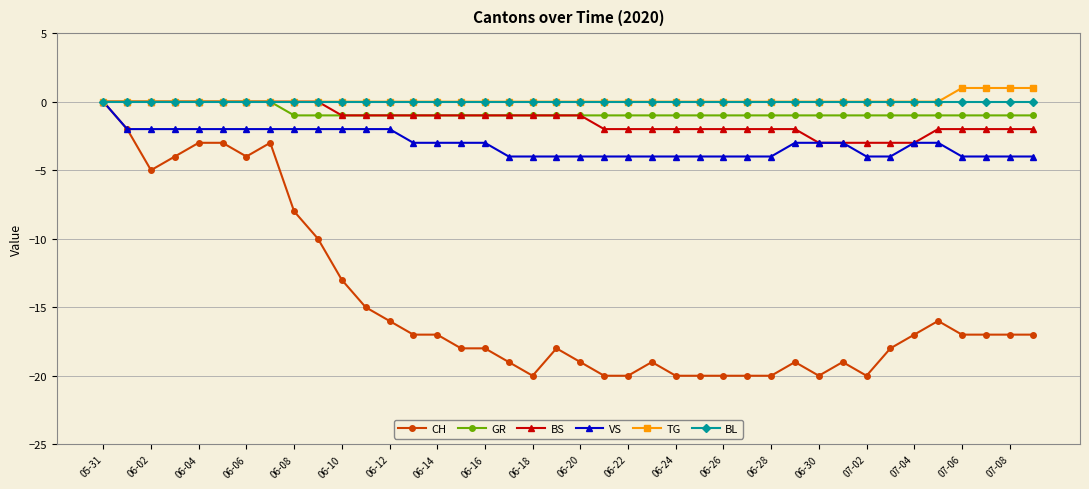

Does the chart display data point markers on the line(s)?

Yes